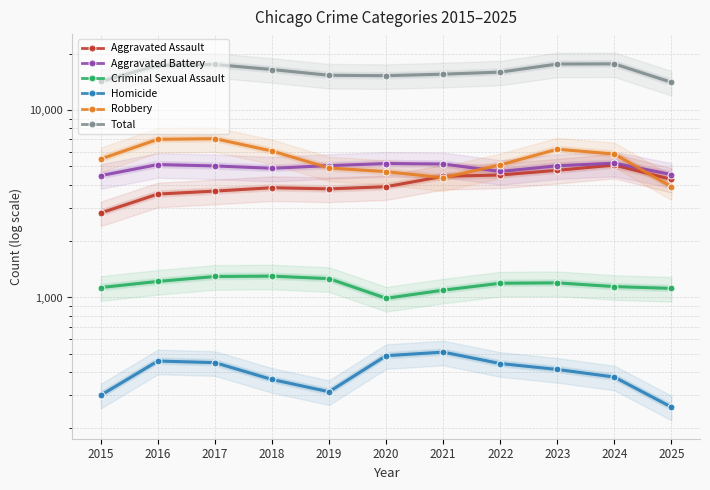

How many data points in Homicide are above 413?

5